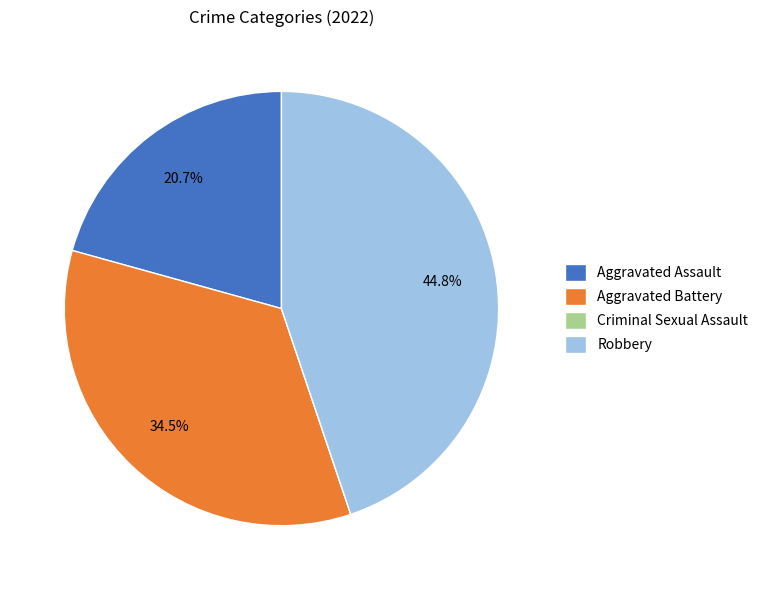

What is the total percentage of Aggravated Battery and Robbery?

79.3%